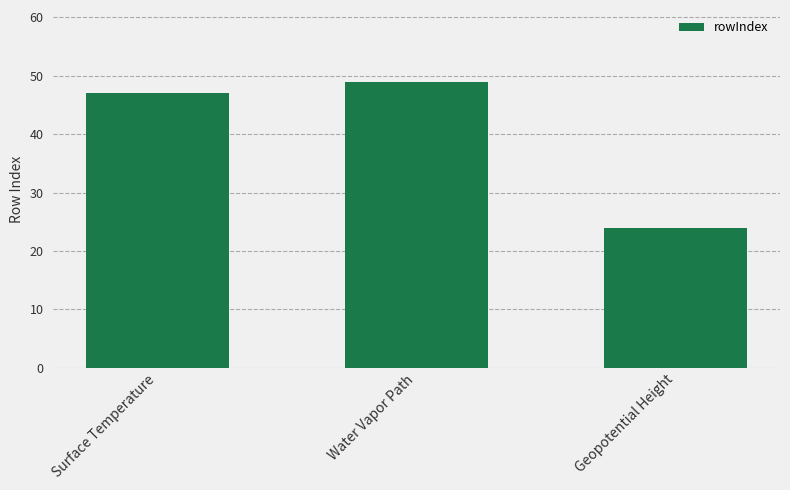

Approximately how many times larger is the value at Geopotential Height compared to Surface Temperature?

0.5